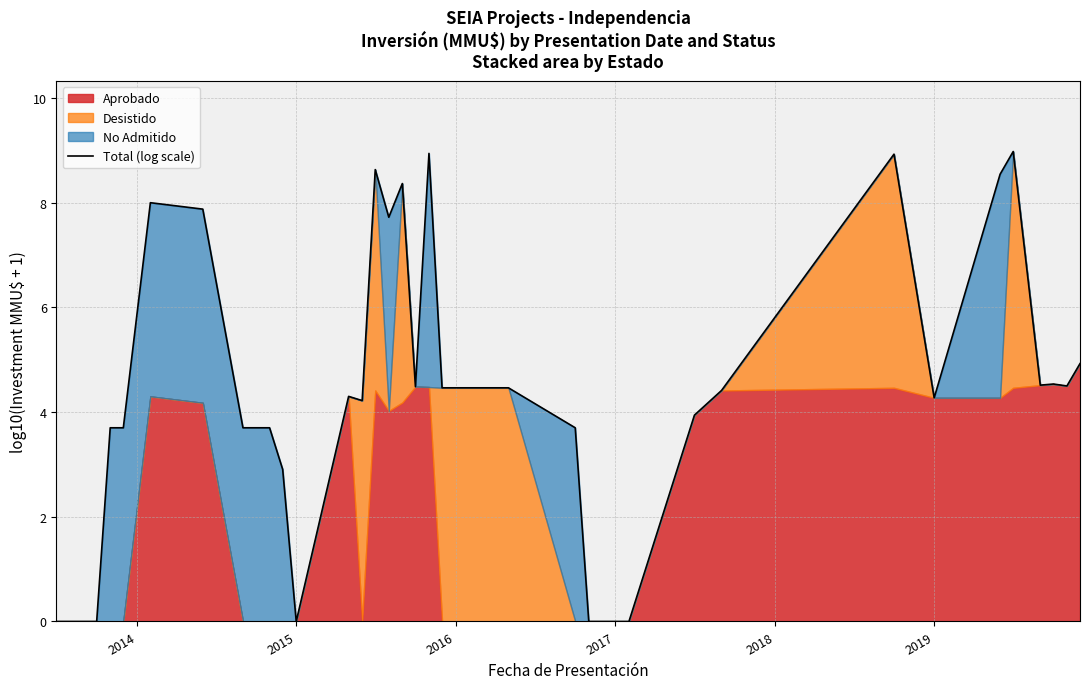

Reading left to right, extract all data points from this chart.

0.0	0.0	0.0	3.7	3.7	8.0	7.9	3.7	3.7	3.7	2.9	0.0	4.3	4.2	8.6	7.7	8.4	4.5	8.9	4.5	4.5	3.7	0.0	0.0	3.9	4.4	8.9	4.3	8.5	9.0	4.5	4.5	4.5	4.9